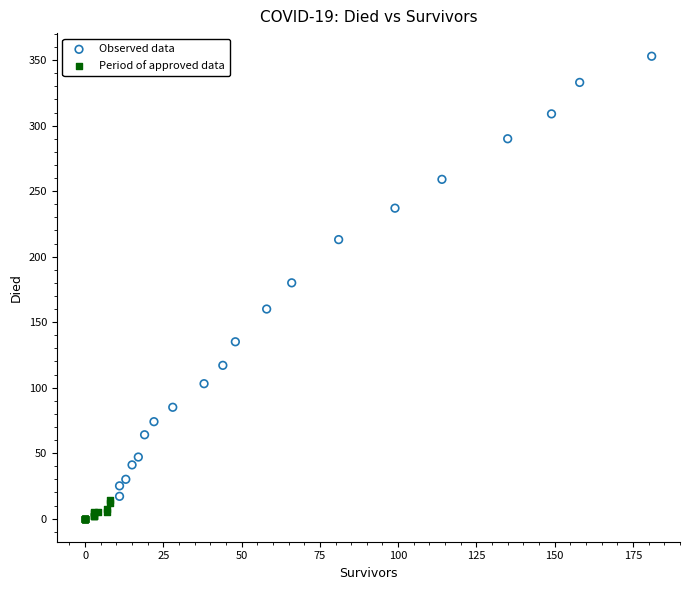

Which series contains the lowest Y value?

Period of approved data